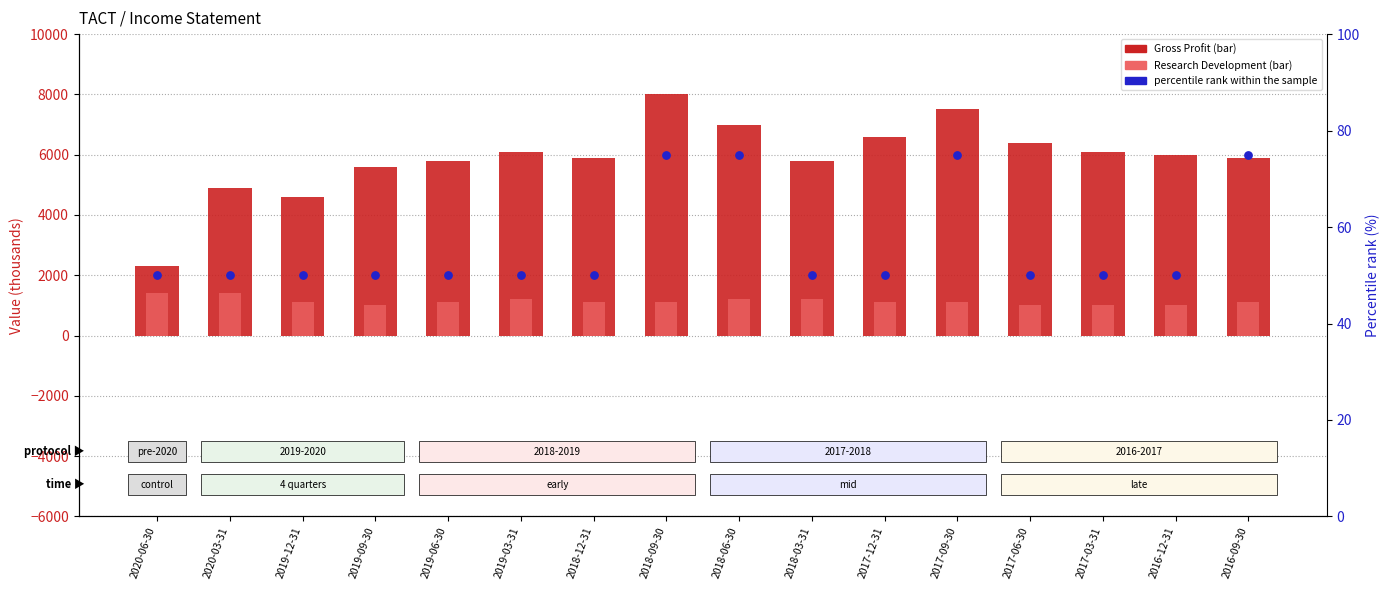

Which series contains the highest Y value?

Gross Profit